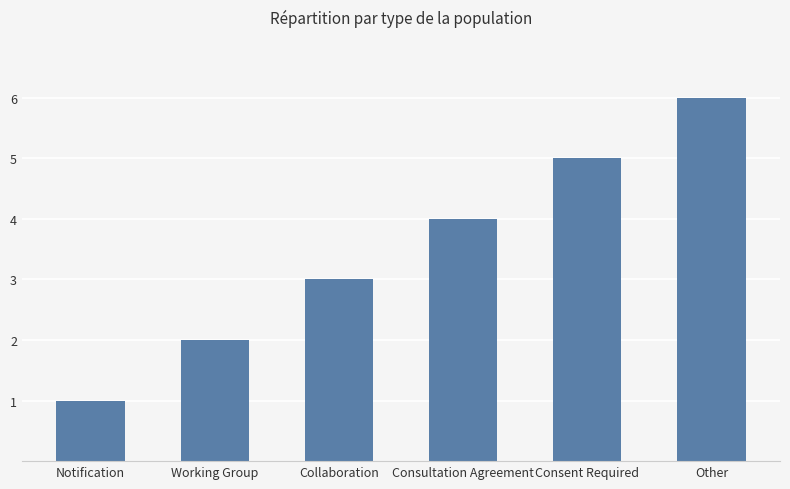

What position from the right is Working Group?

5